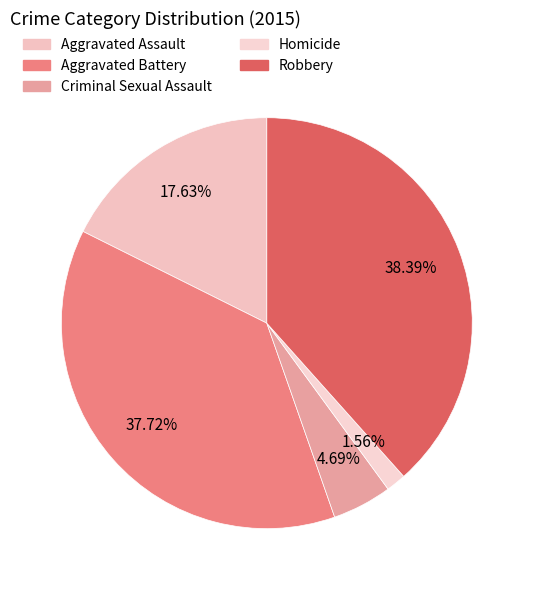

What percentage is the Robbery slice, to the nearest percent?

38%